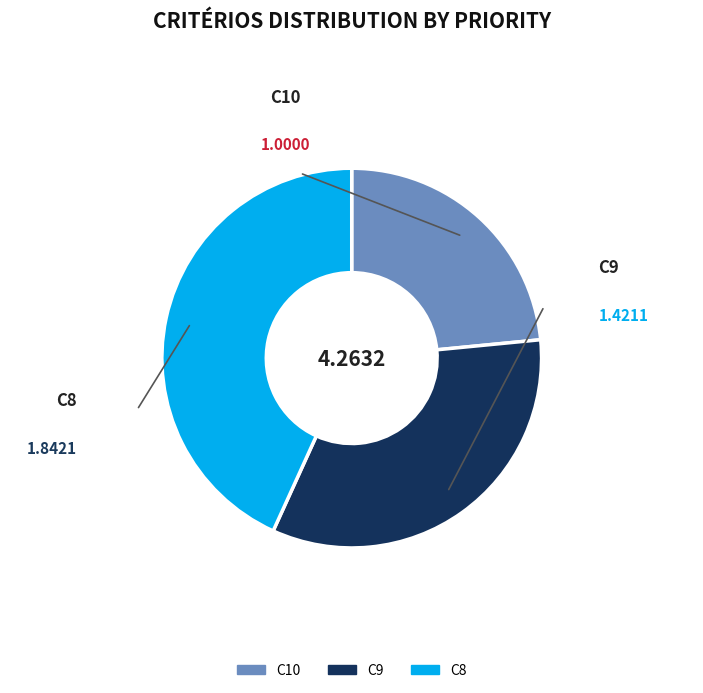

What is the ratio of the value at C9 to the value at C8?

0.8